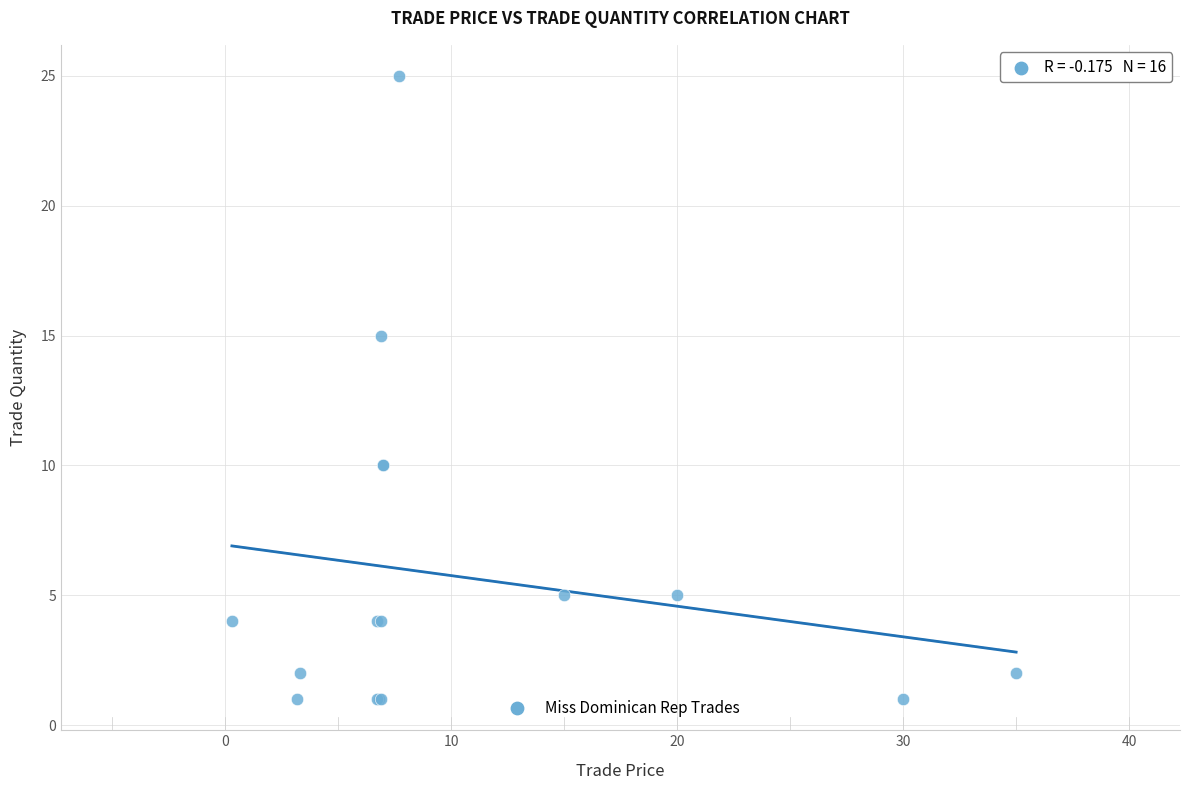

What Y value in the scatter plot is closest to 13?

15